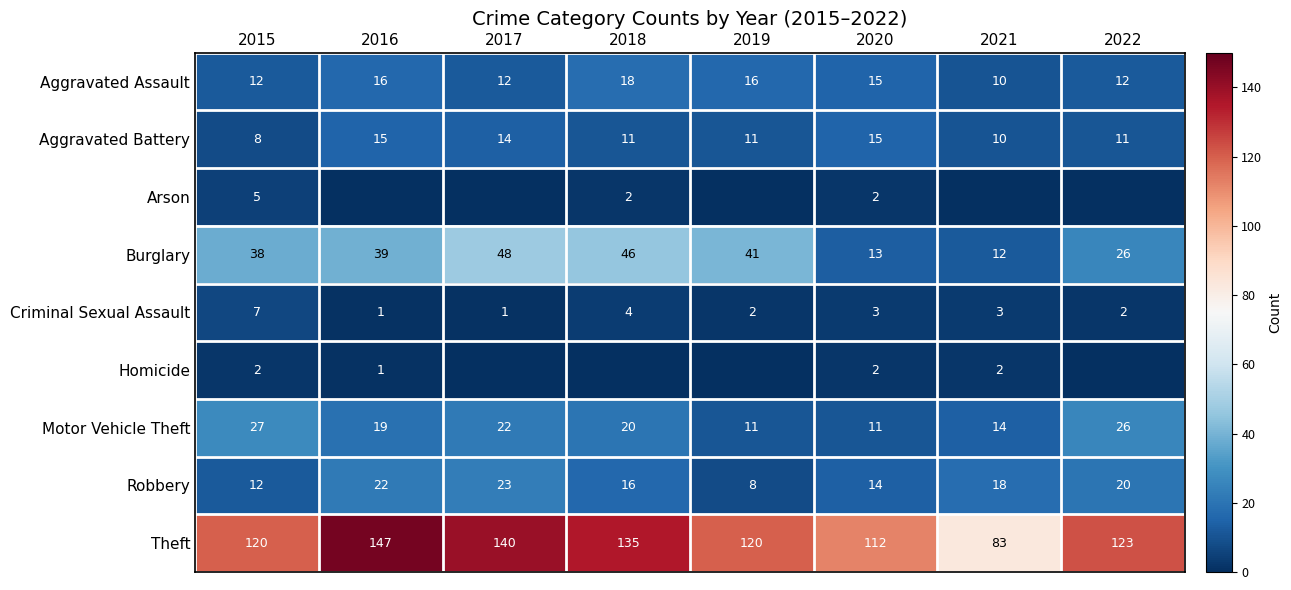

What is the difference between the second highest and minimum values in the Theft series?

57